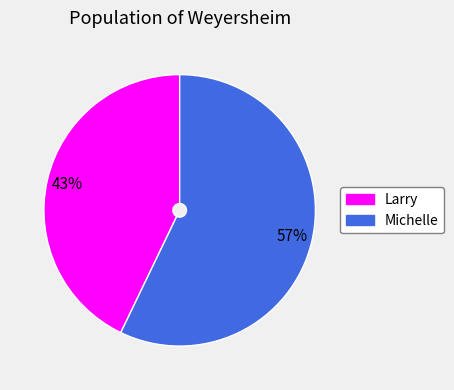

Is the sum of Larry and Michelle greater than half?

Yes